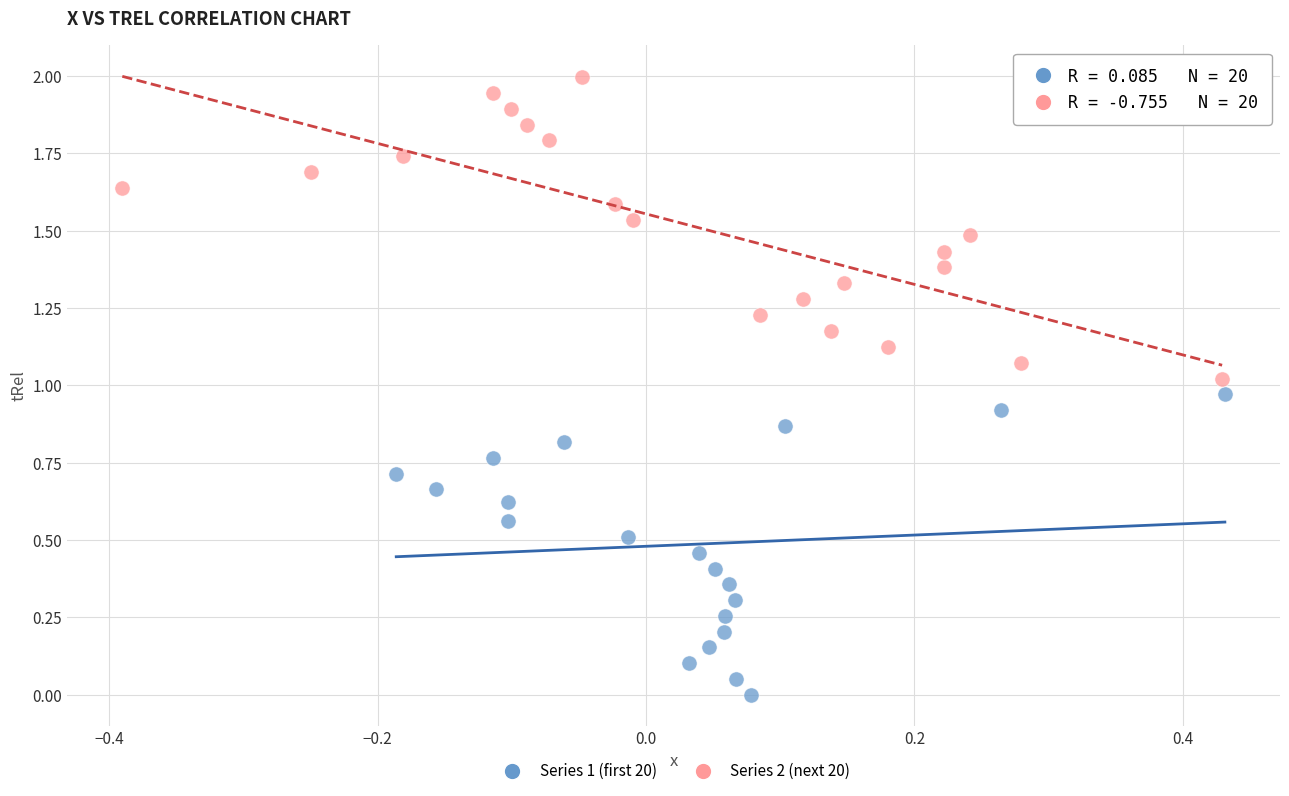

Which series has the widest spread of Y values?

Series 2 (next 20)